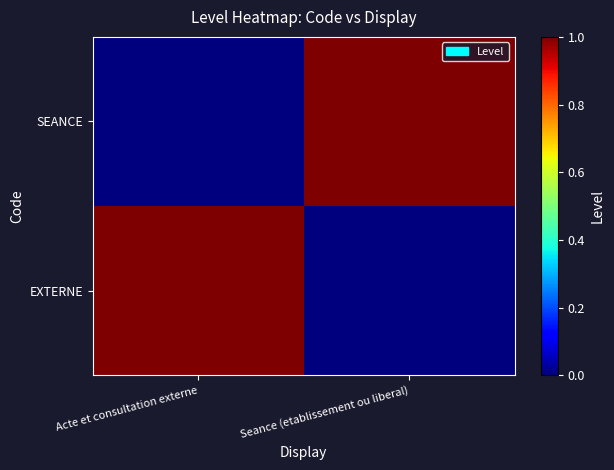

At which category is the sum across all series the highest?

Acte et consultation externe